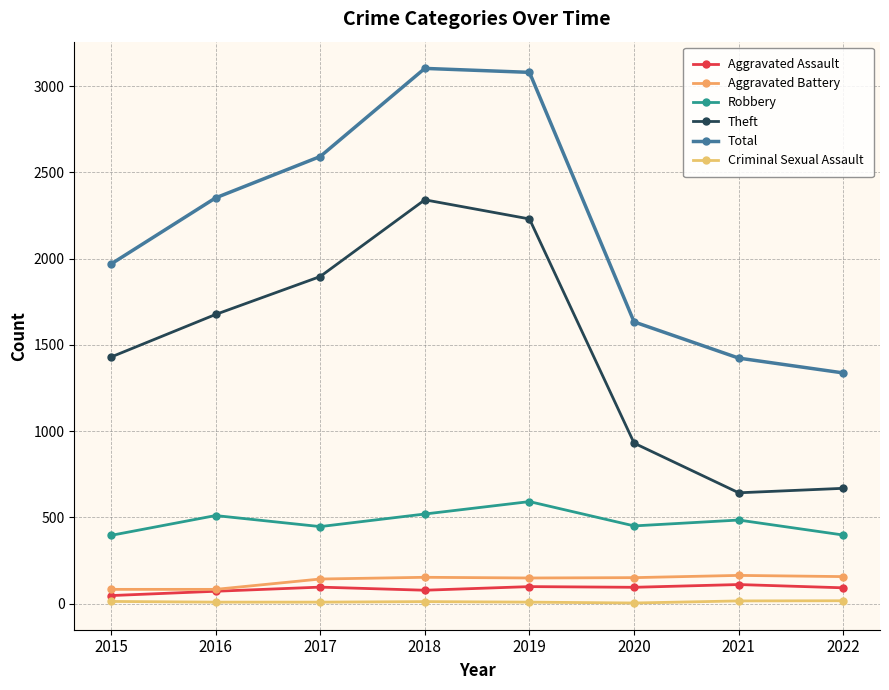

What is the spread (max minus min) of values at 2020?

1630